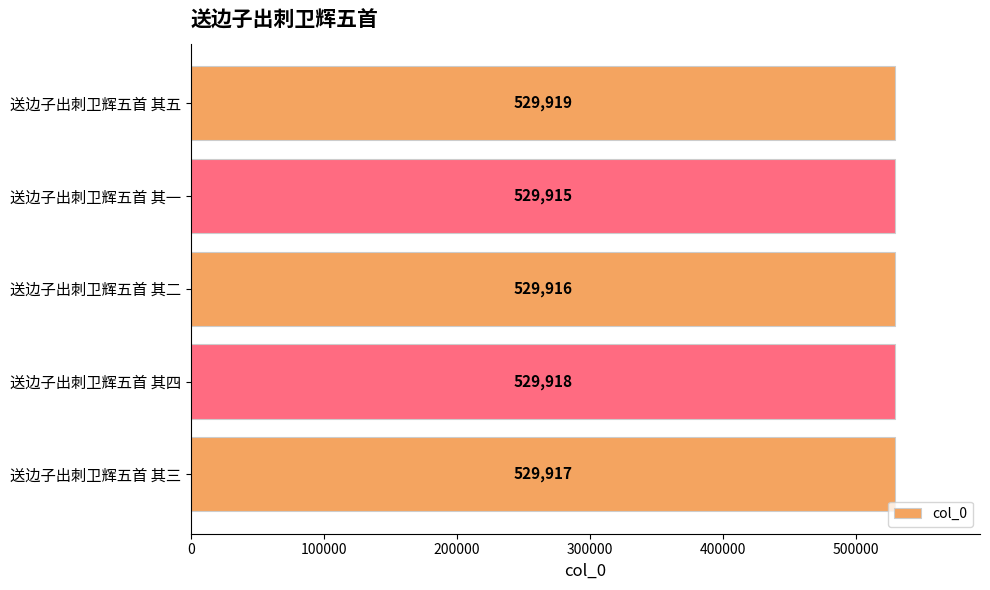

Between 送边子出刺卫辉五首 其二 and 送边子出刺卫辉五首 其五, which is larger?

送边子出刺卫辉五首 其五